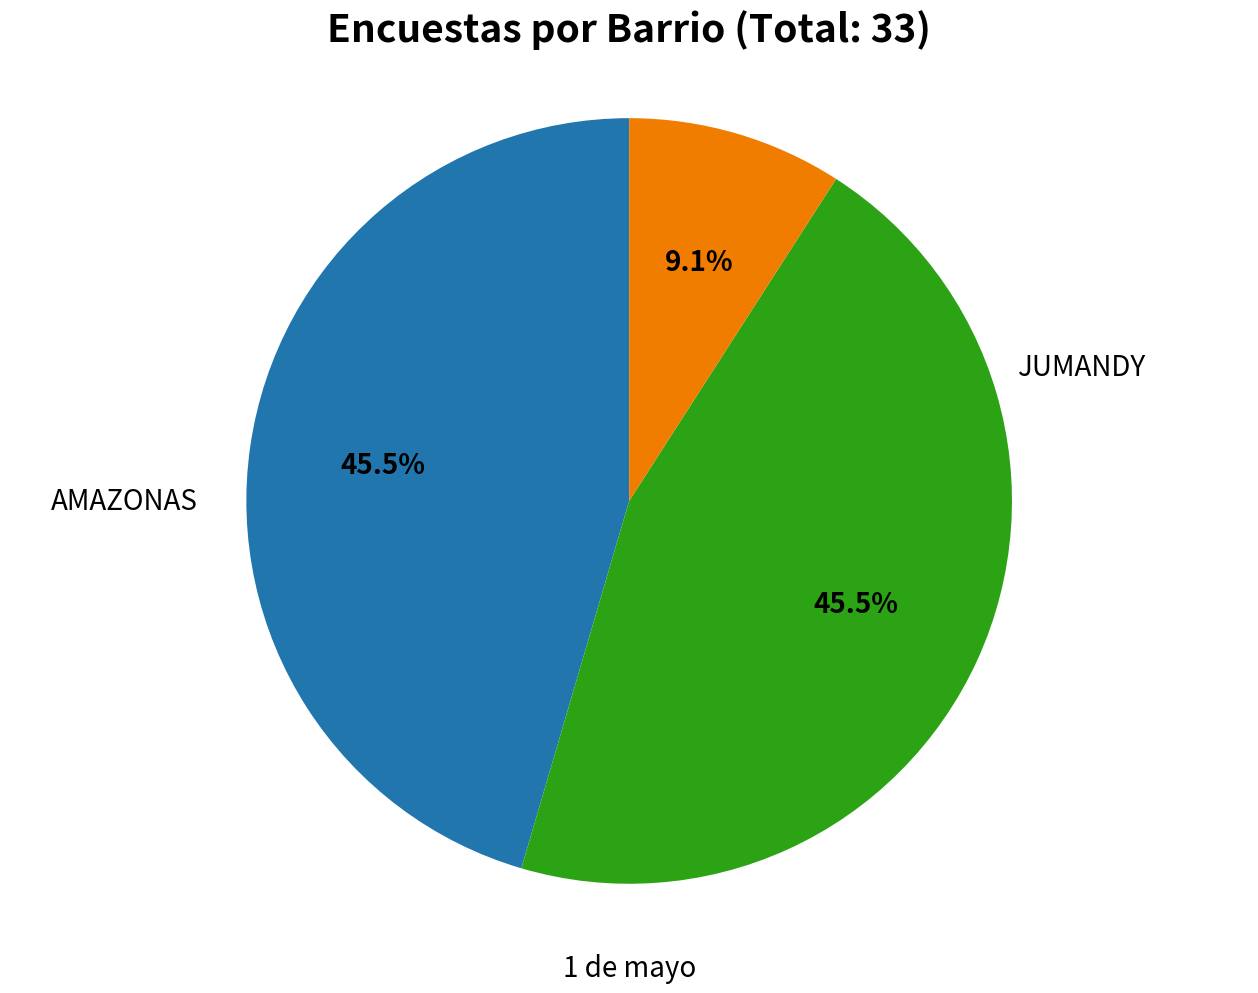

To the nearest percent, what is the average slice percentage?

33%